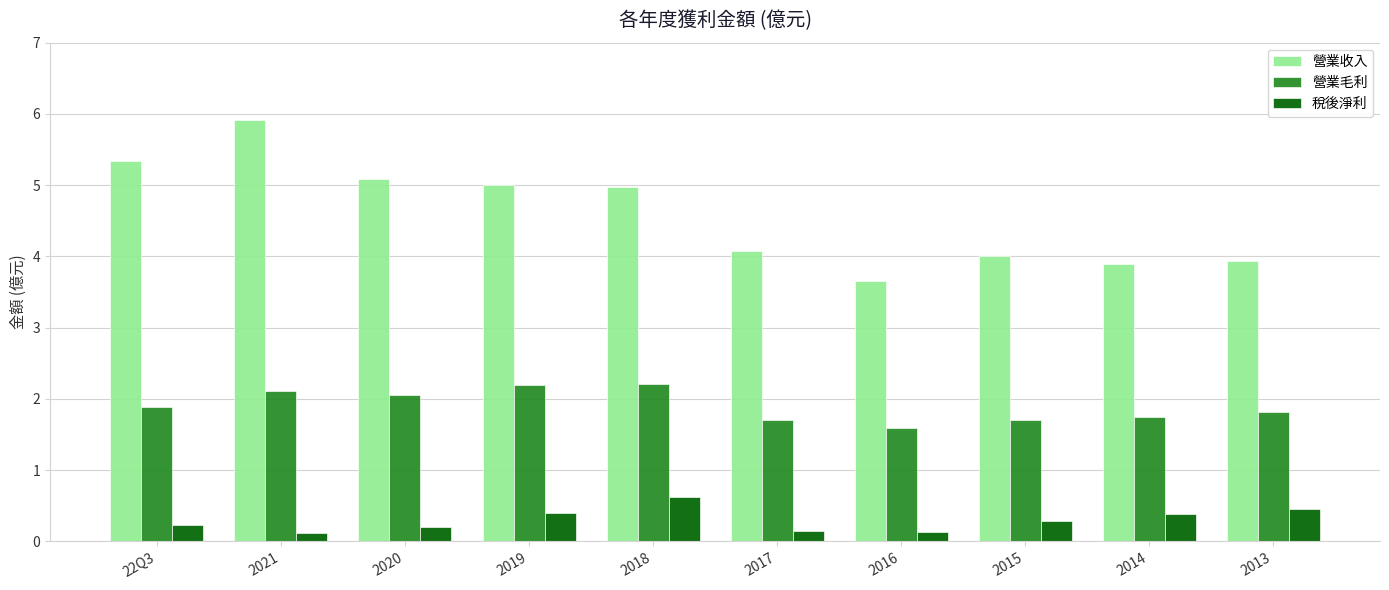

What is the difference between the 營業收入 values at 22Q3 and 2018?

0.4